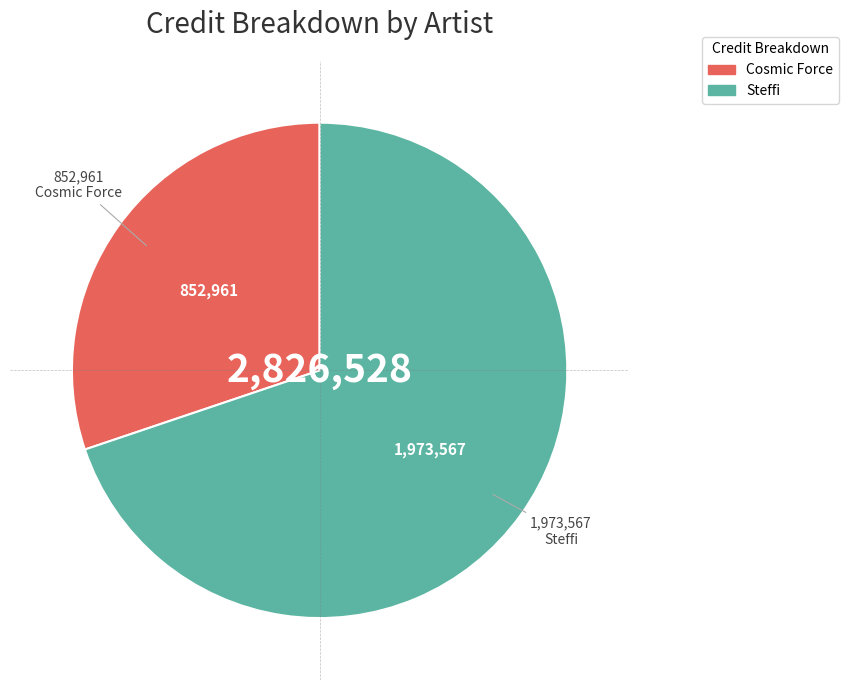

Does any single category account for the majority?

Yes